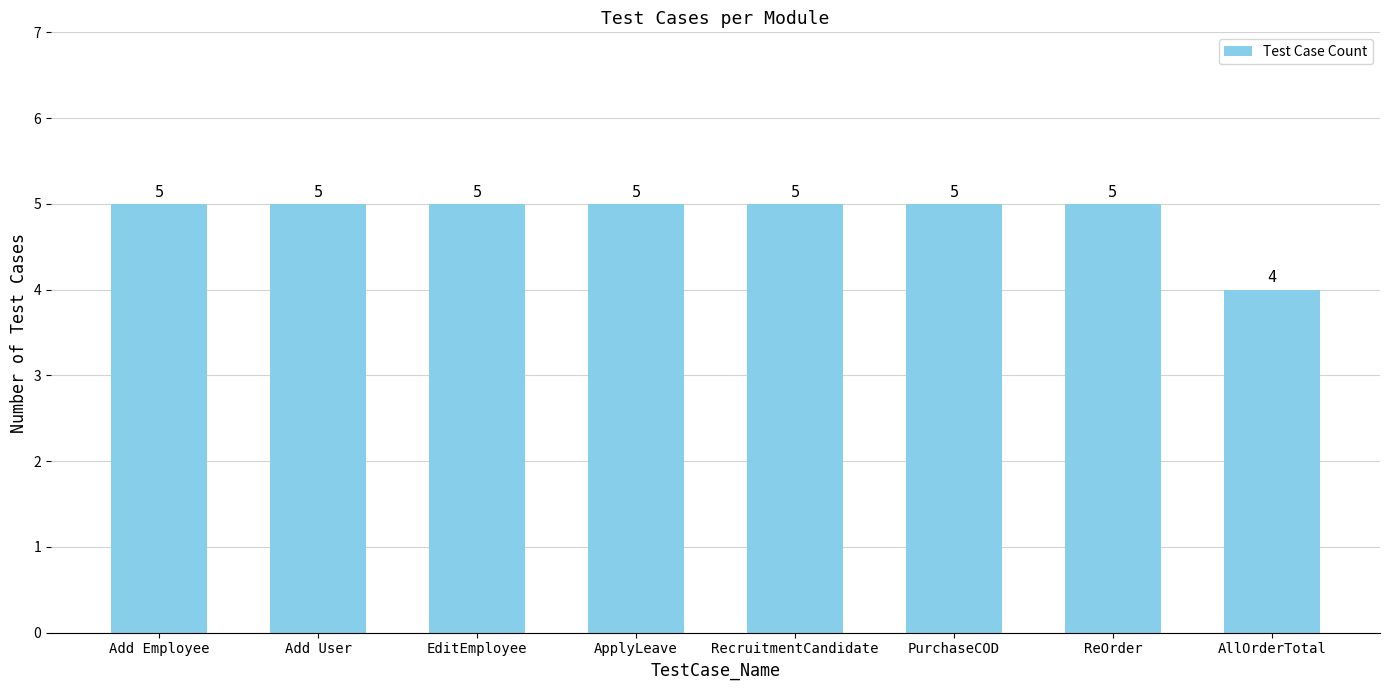

Is it true that the value at ReOrder is 7?

False